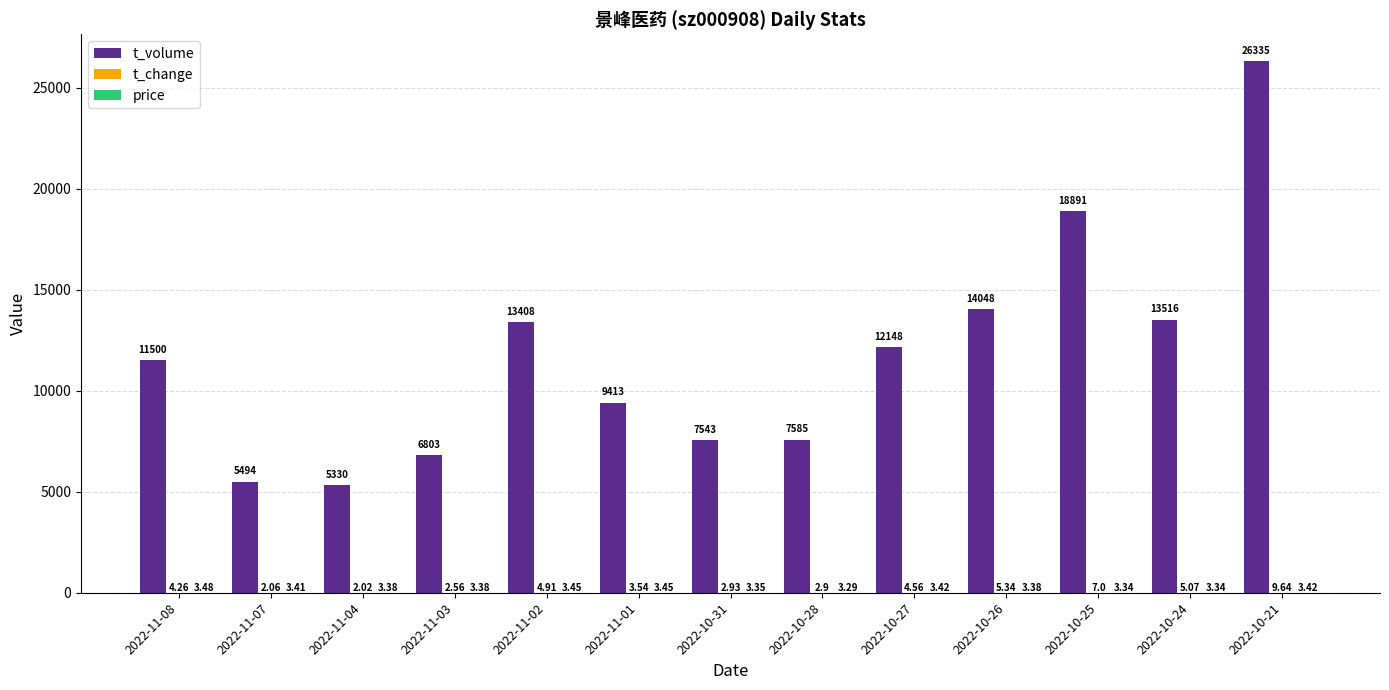

What is the sum of all t_volume values?

152014.0